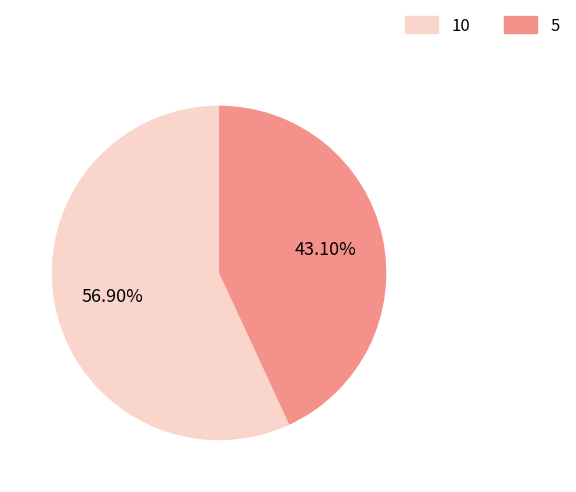

Combined, what portion of the pie is 10 and 5?

100.0%